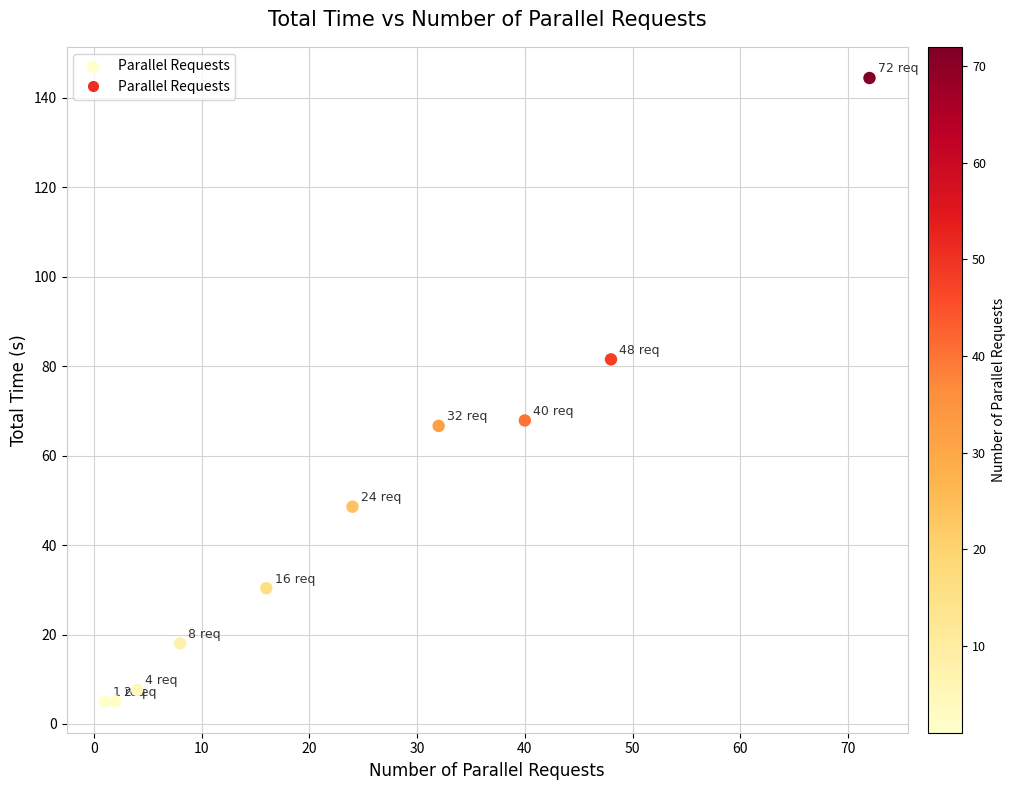

What is the range of Y values (max minus min)?

139.4